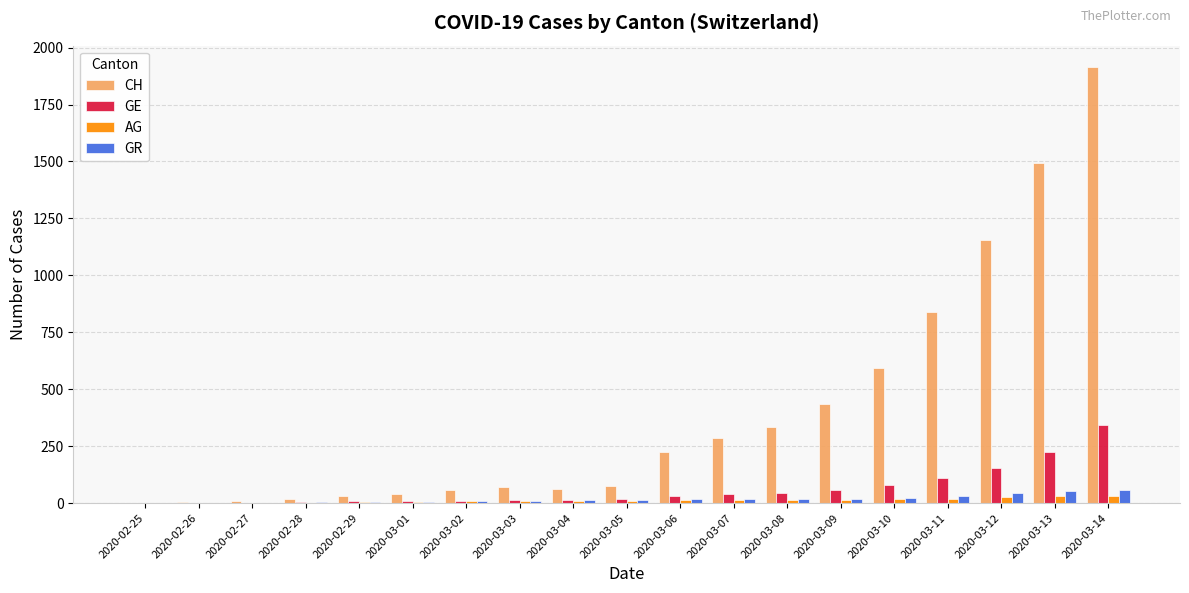

The value of CH at 2020-03-11 is 1290. True or false?

False